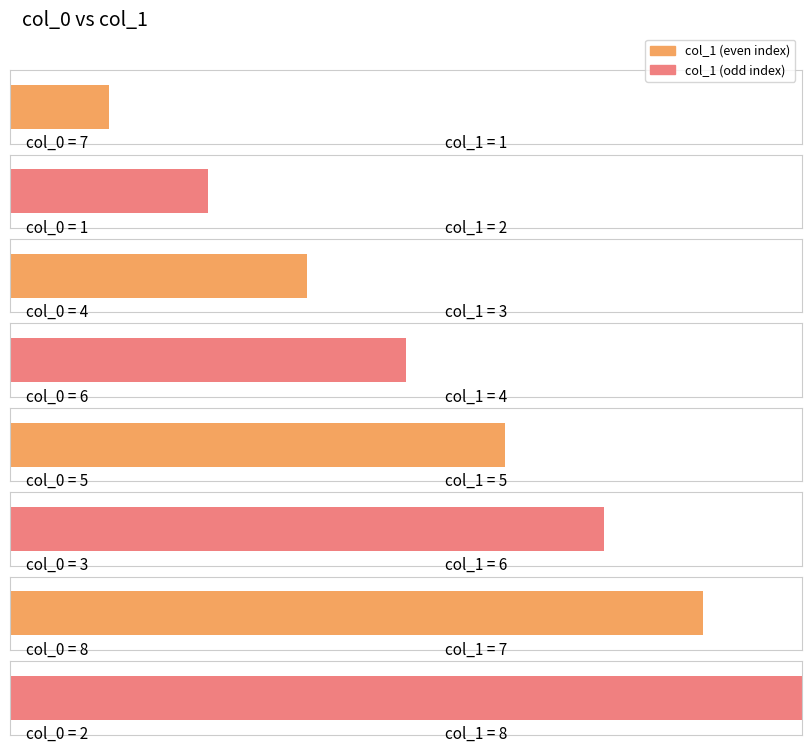

Reading left to right, list all the values displayed in this chart.

1	2	3	4	5	6	7	8